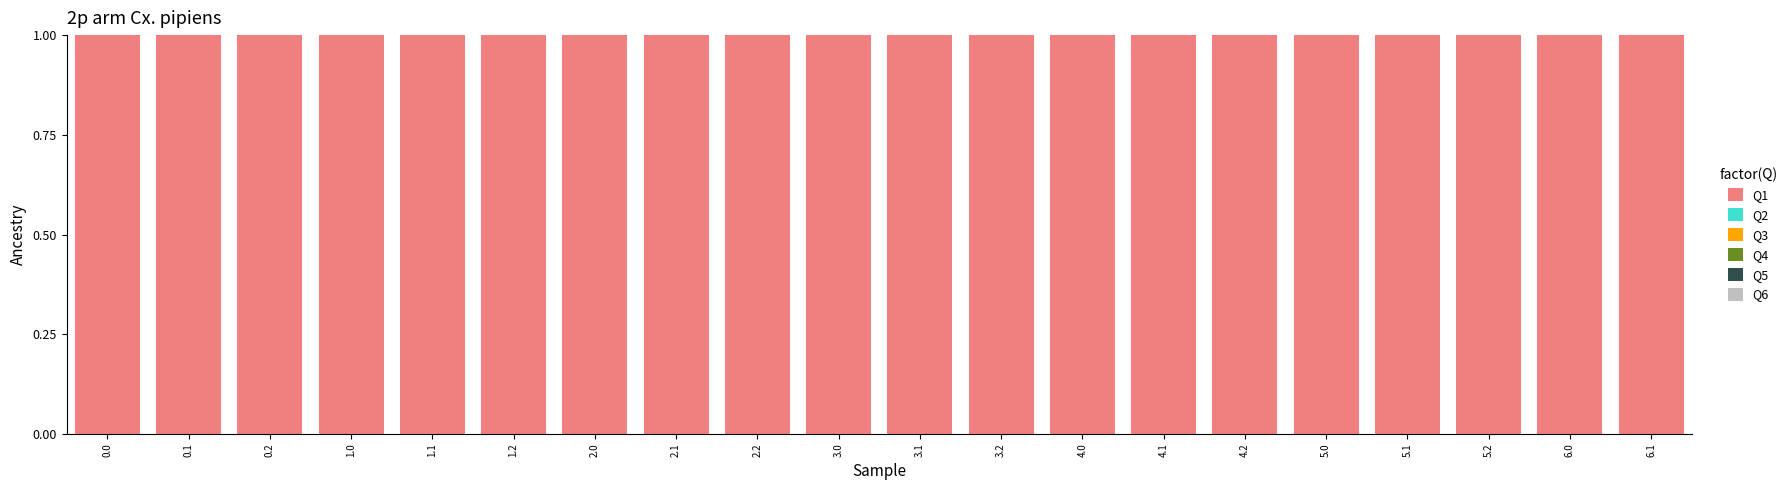

What is the total value across all series at 2.2?

1